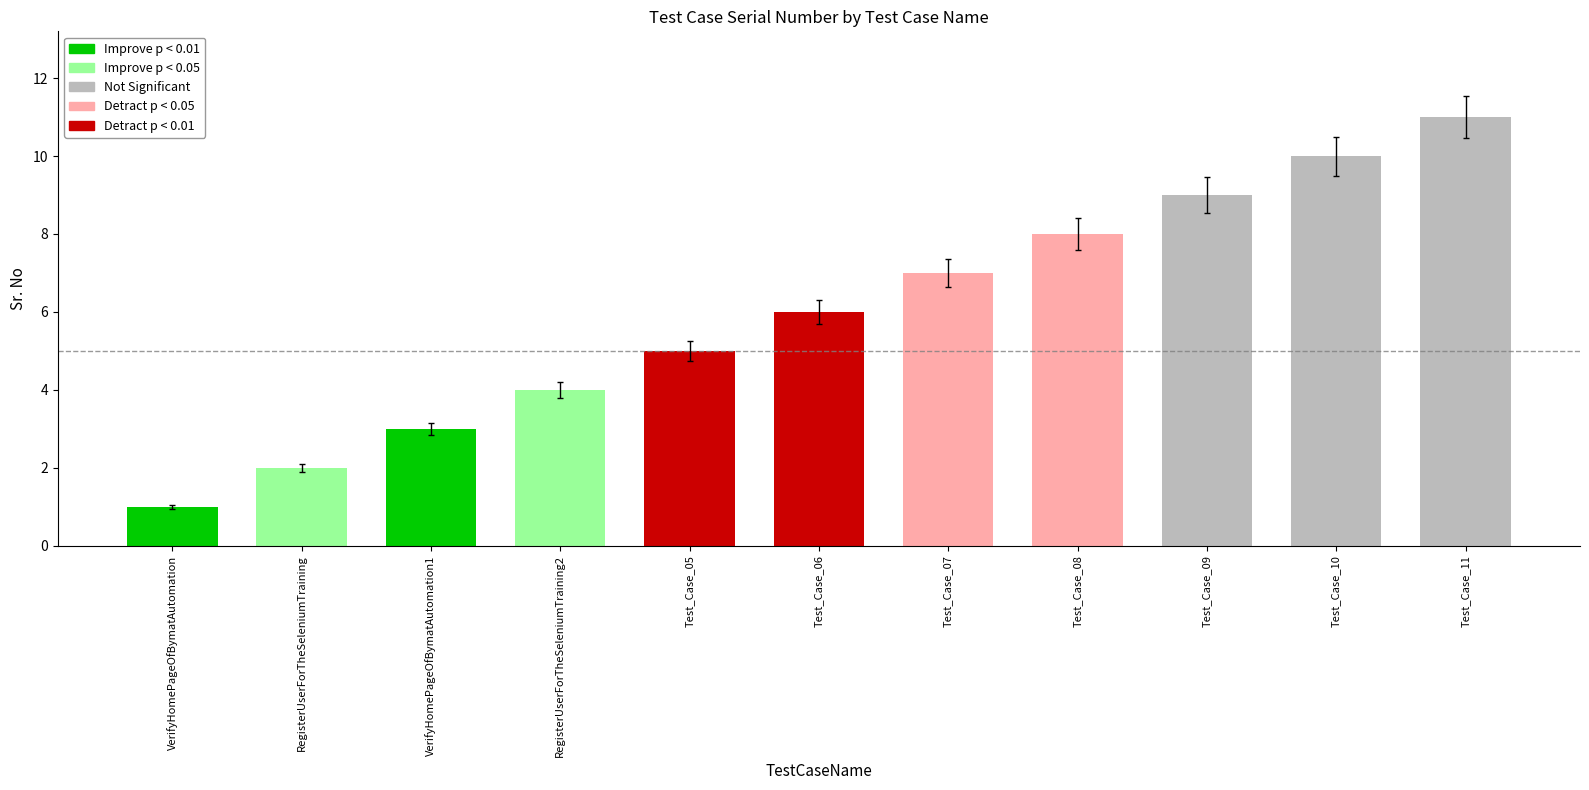

What is the sum of all values?

66